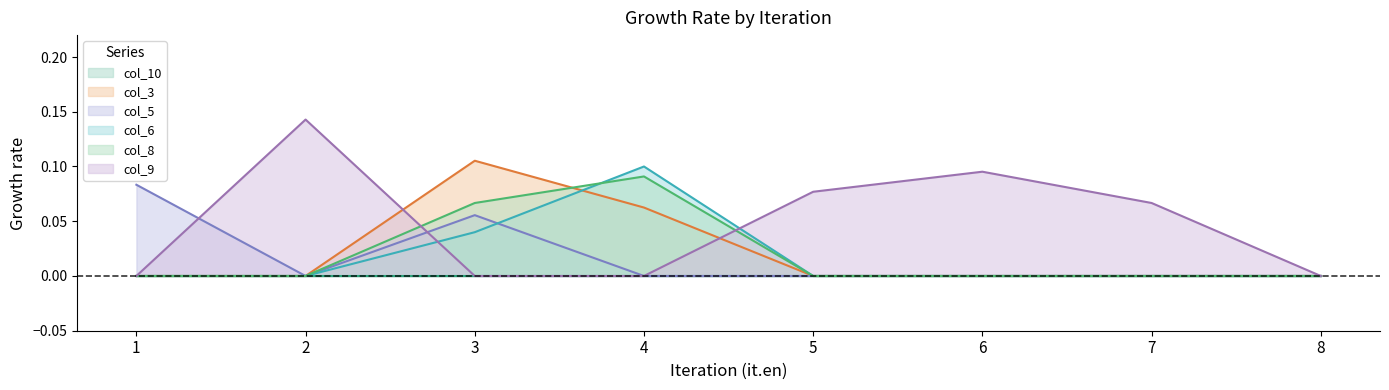

True or false: col_5 and col_8 cross at least once.

False